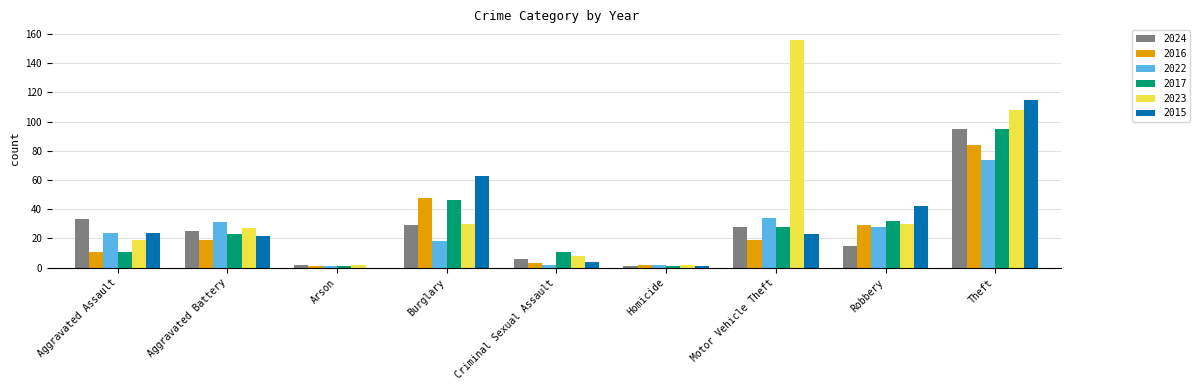

What are all the series names shown in the legend?

2024, 2016, 2022, 2017, 2023, 2015